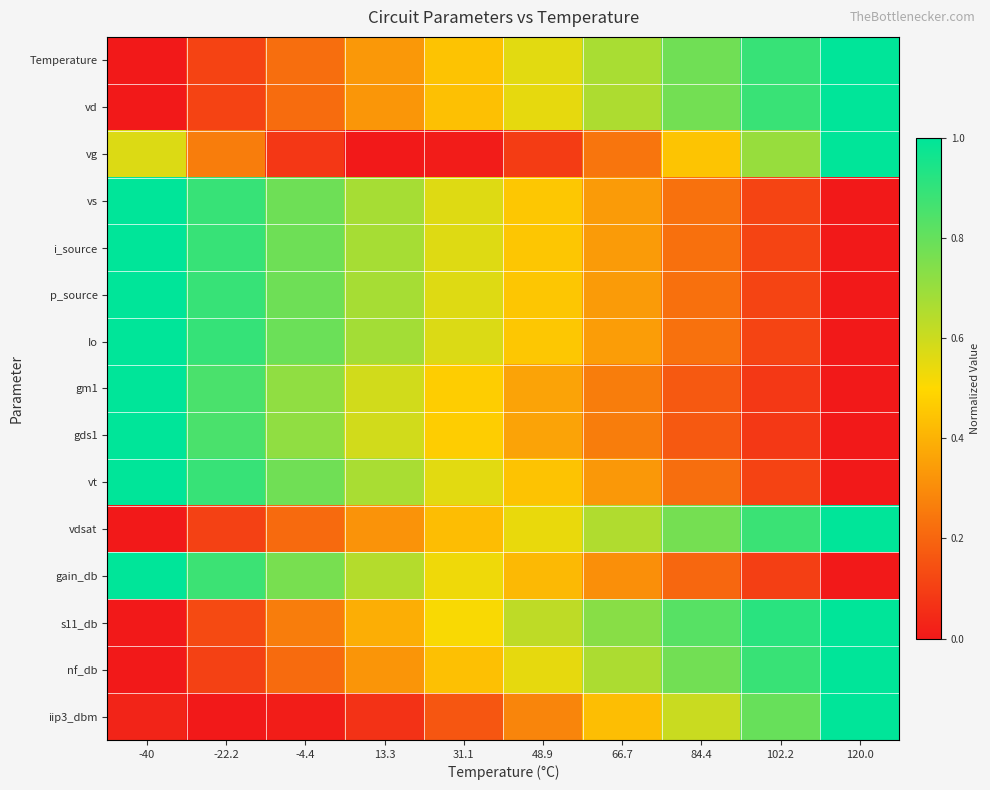

Which category has the highest value across all series?

120.0